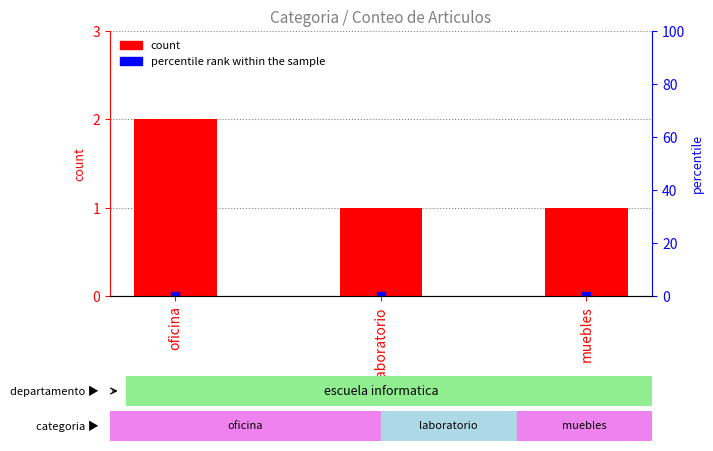

How many bars are there in total?

3